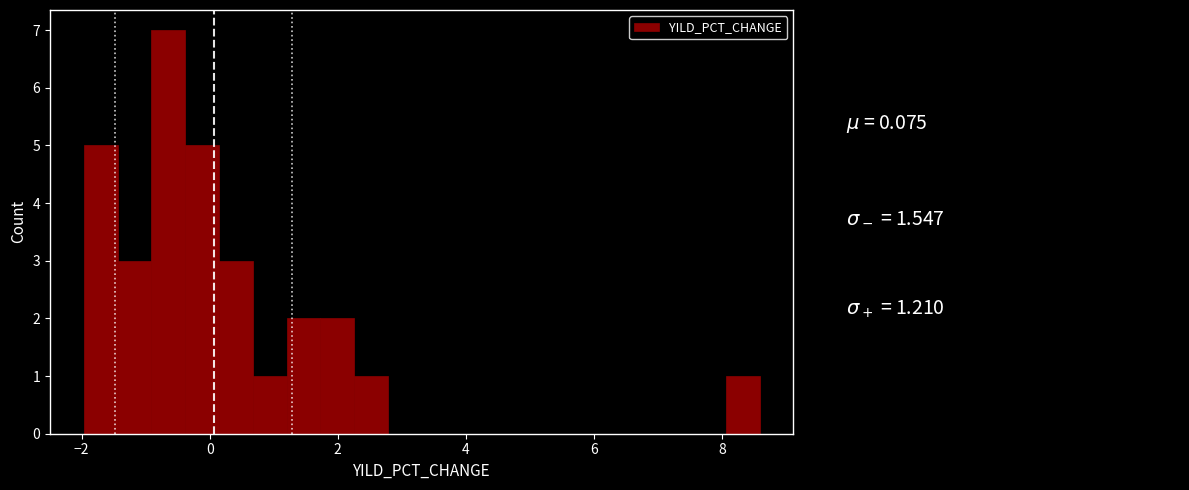

Read against the x-axis, roughly where is the centre of the tallest bar?

-0.6